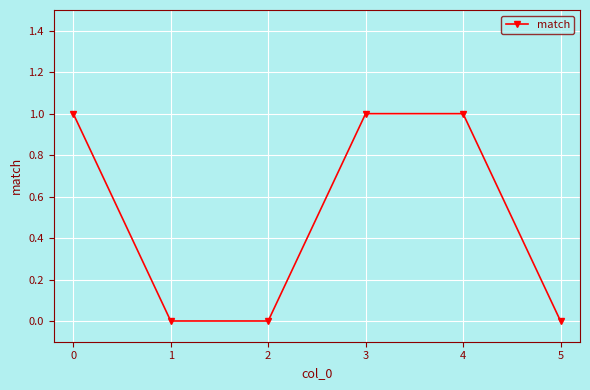

Reading left to right, transcribe all the data shown in this chart.

1	0	0	1	1	0